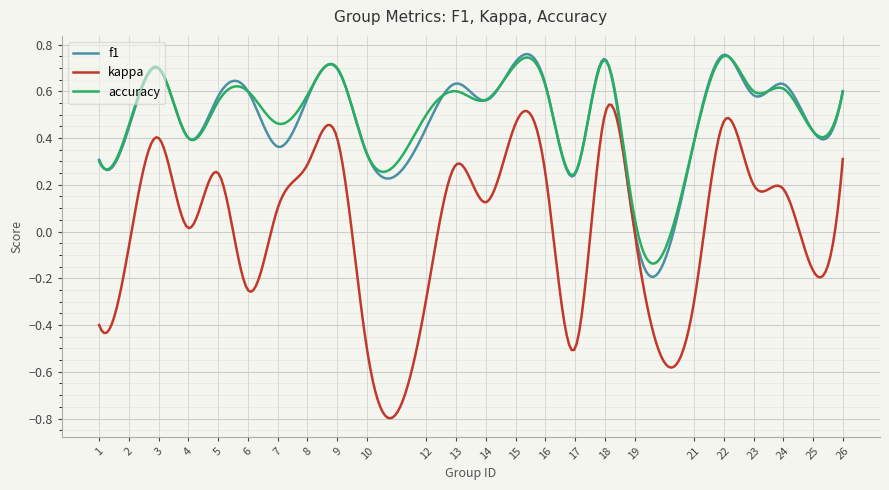

Which series has the largest range (max minus min)?

kappa